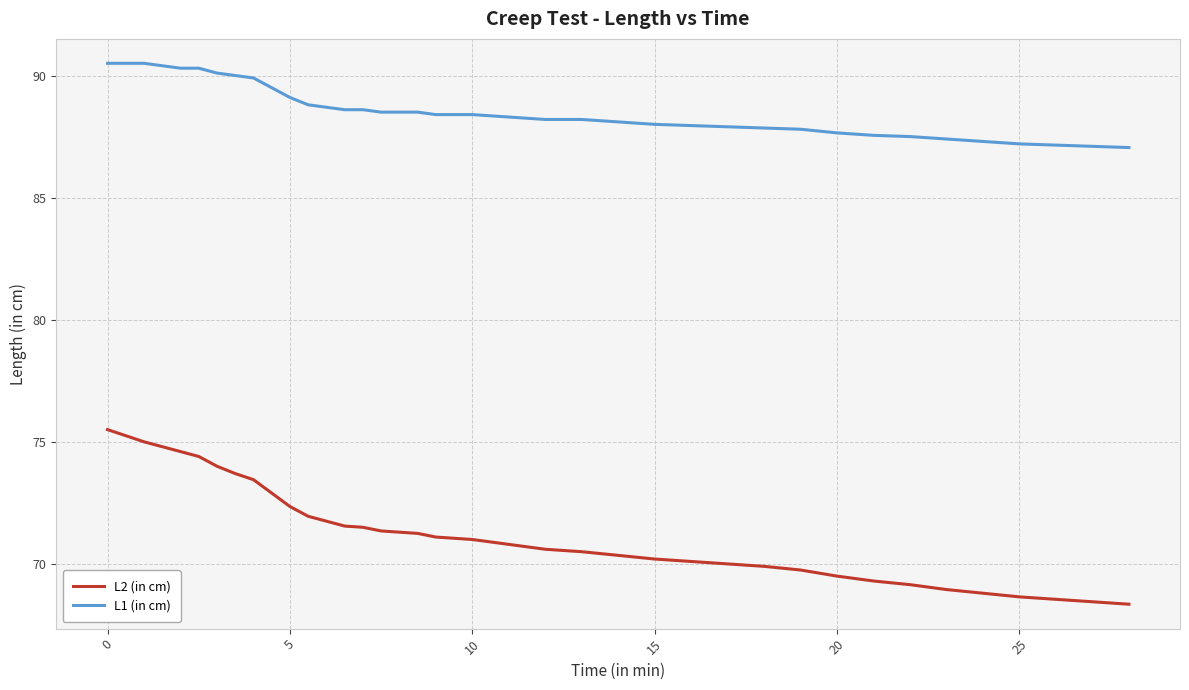

Which series has the widest spread of values?

L2 (in cm)